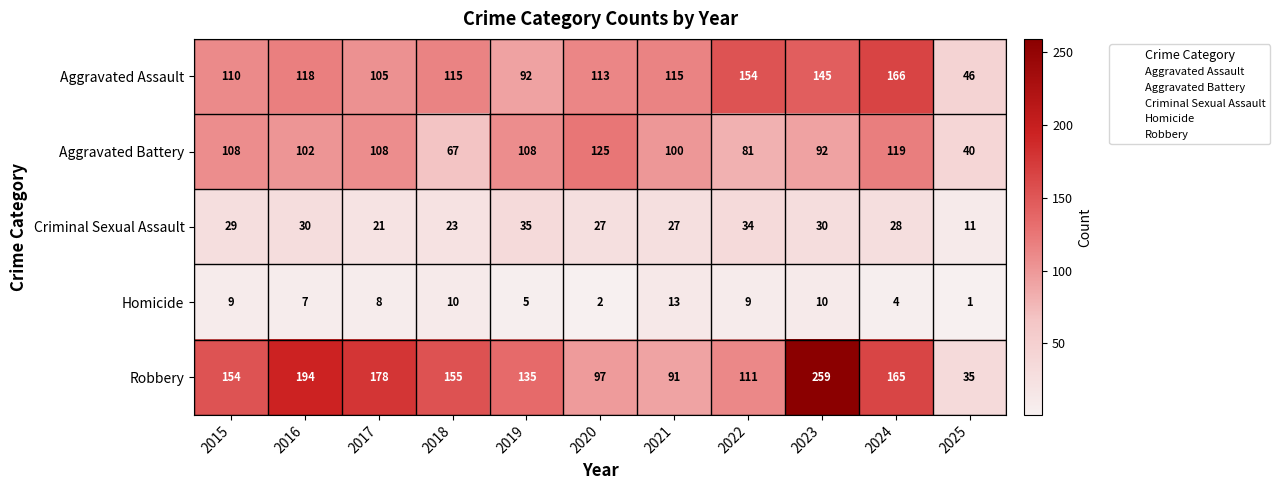

At which category is the sum across all series the highest?

2023